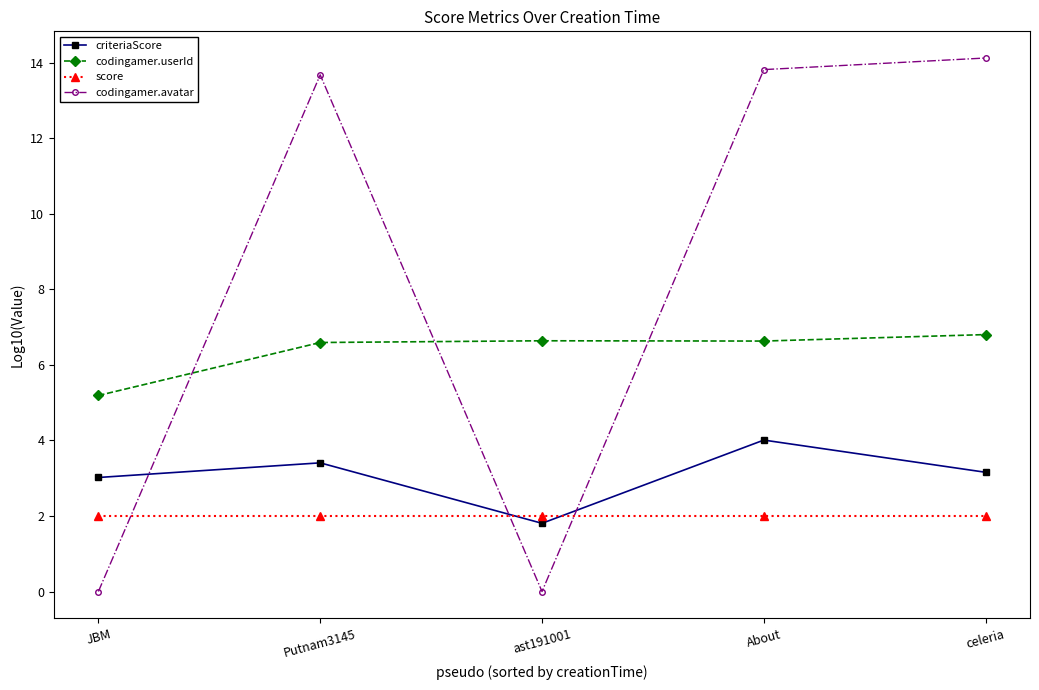

At which label does codingamer.userId reach its minimum?

JBM